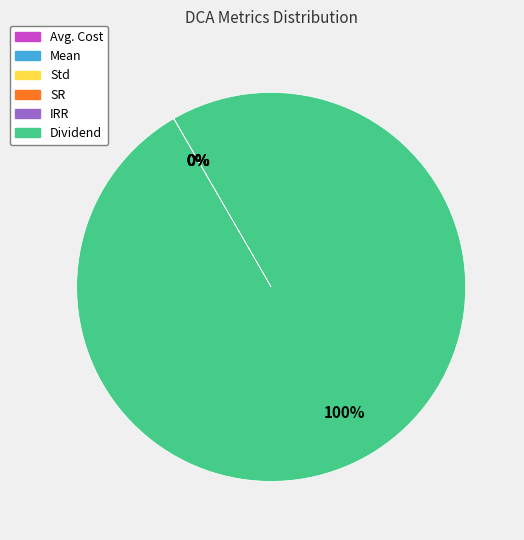

Which category has the biggest portion of the pie?

Dividend